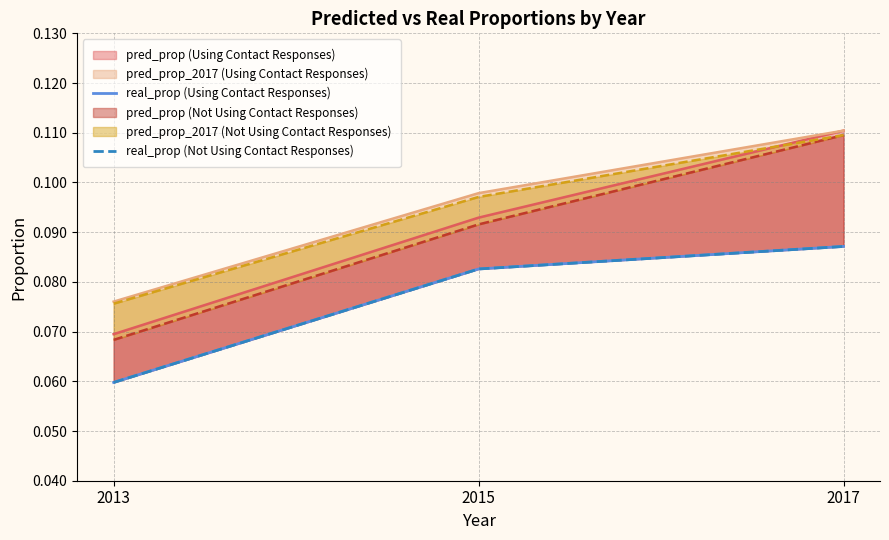

At which label does real_prop (Using Contact Responses) reach its peak?

2017